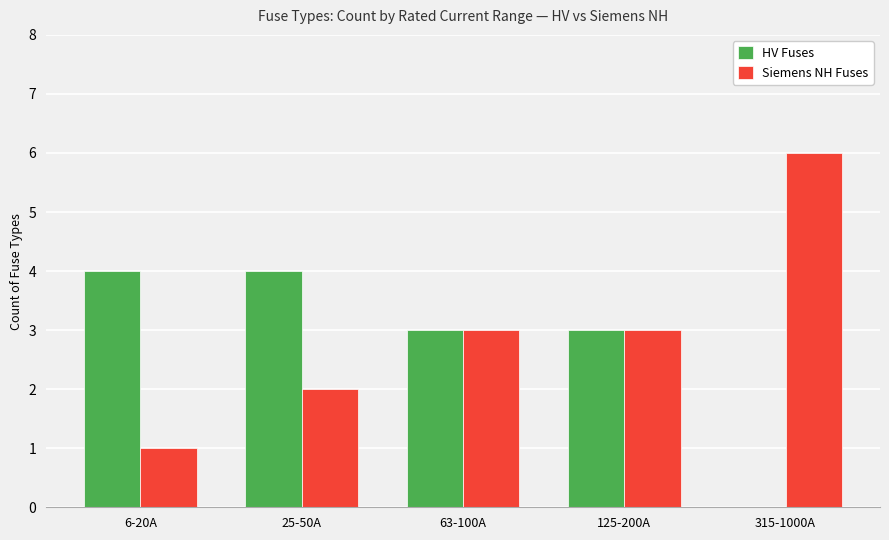

Is the value of HV Fuses at 25-50A greater than the value of Siemens NH Fuses at 125-200A?

Yes